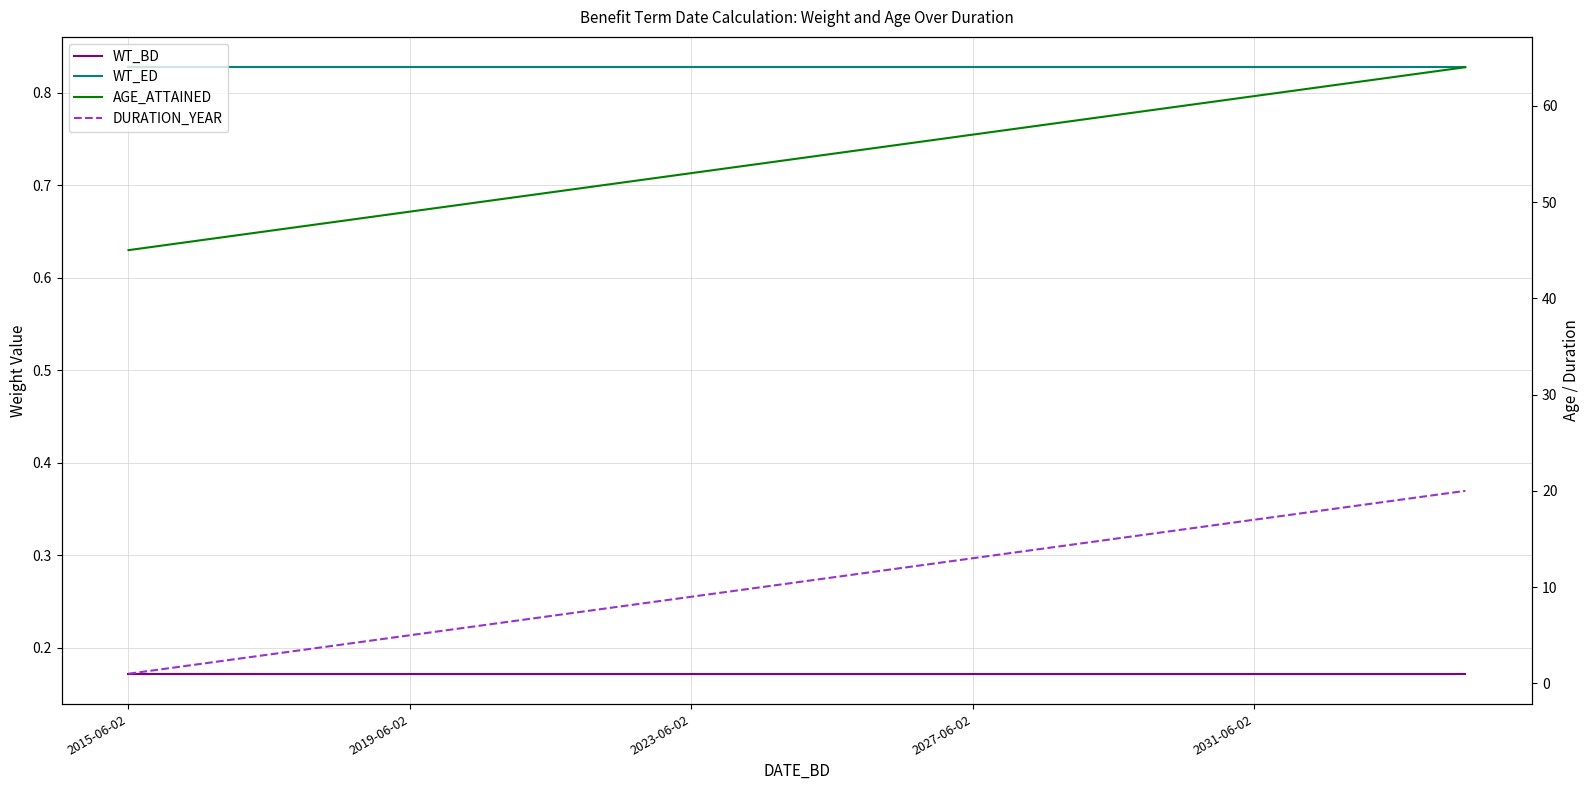

Does the chart display data point markers on the line(s)?

No